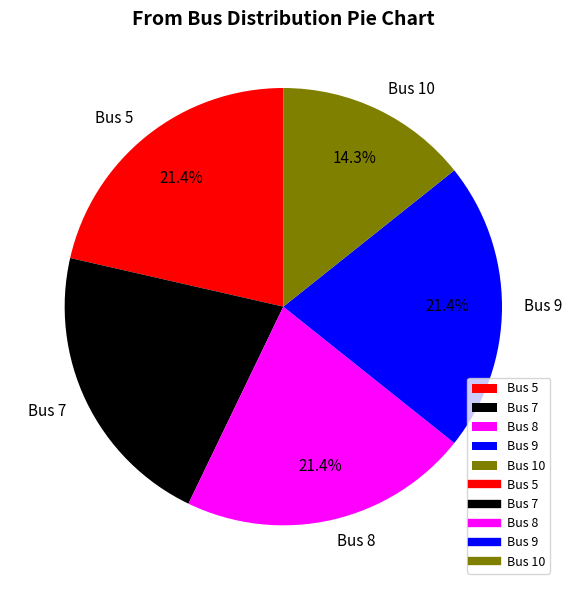

The Bus 5 slice represents 35% of the pie. True or false?

False